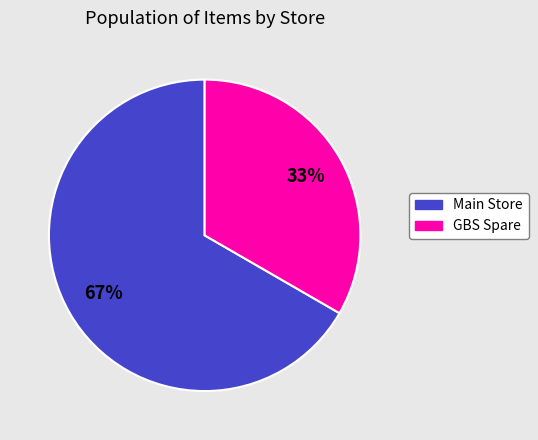

To the nearest percent, what is the combined percentage of Main Store and GBS Spare?

100%